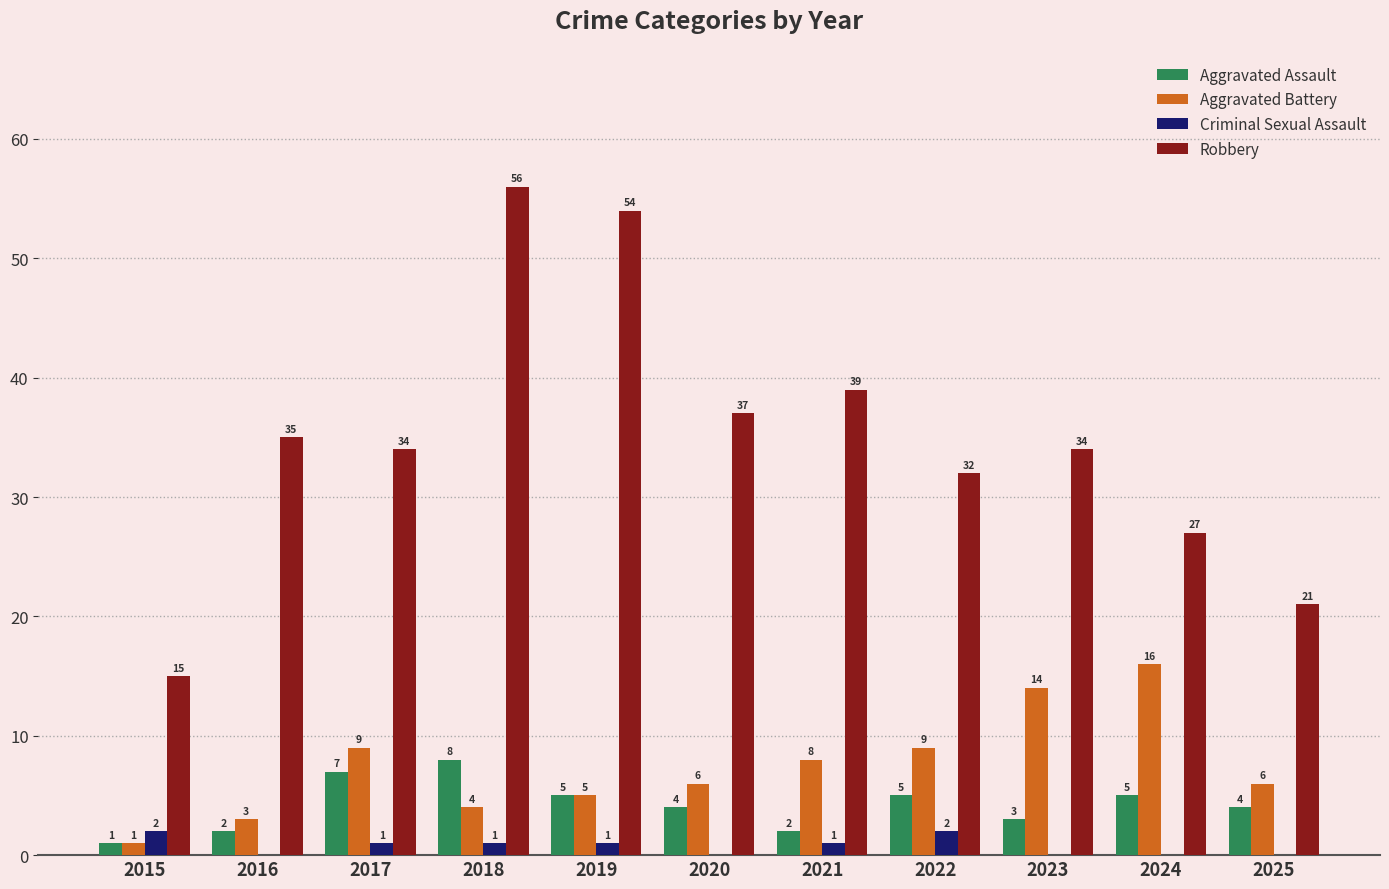

The value of Aggravated Assault at 2016 is 2. True or false?

True